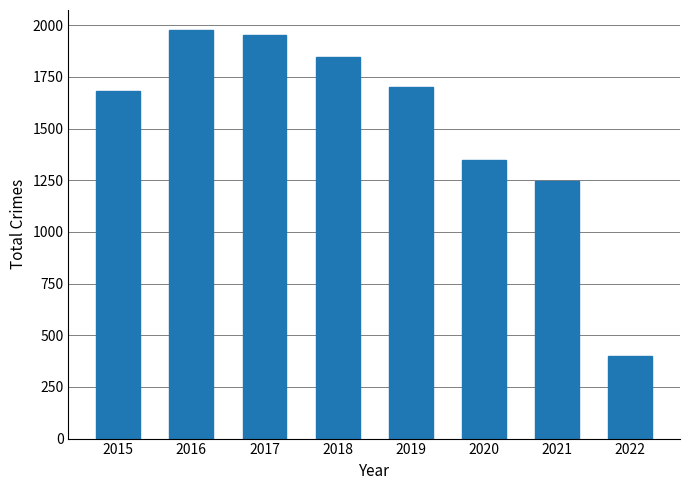

What is the change in value from 2015 to 2022?

-1283